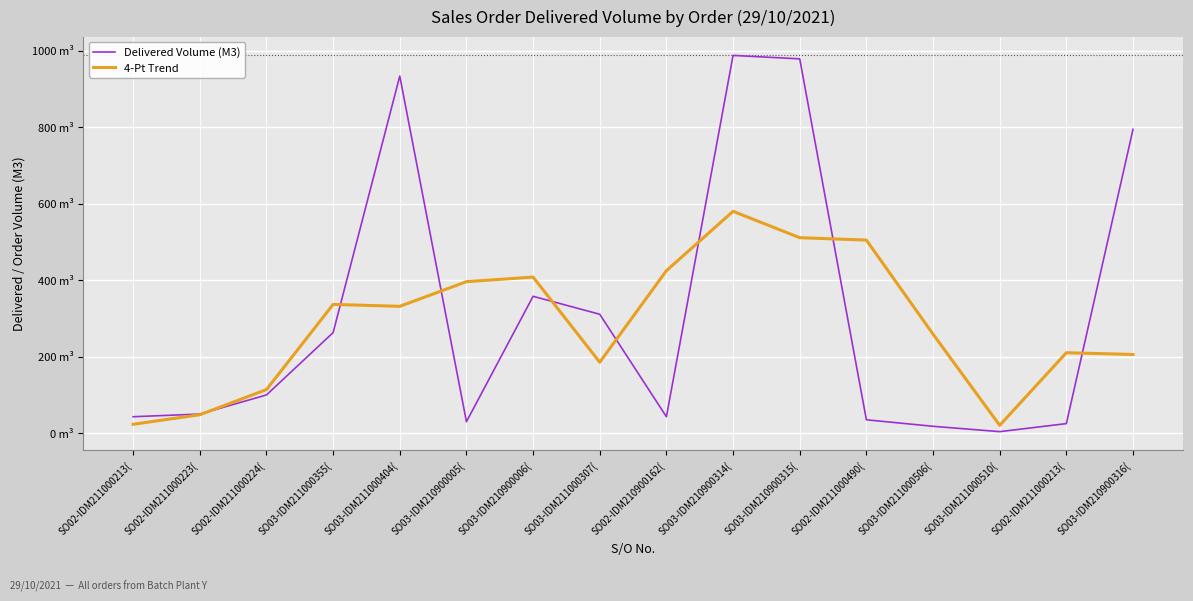

The value of 4-Pt Trend at SO03-IDM210900316( is 205.9. True or false?

True